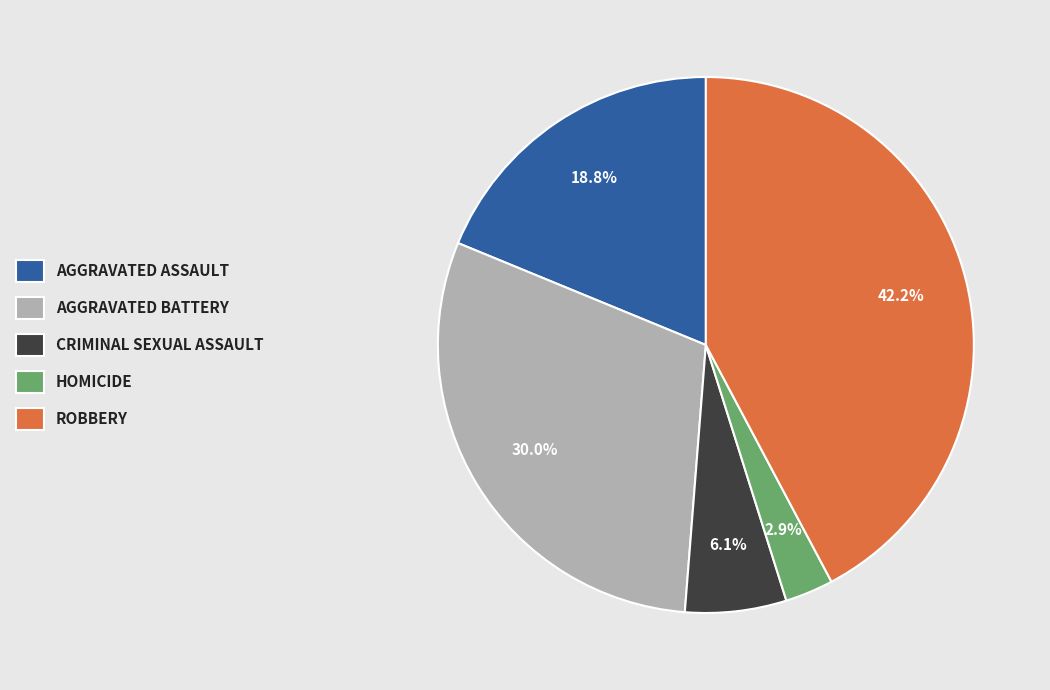

Is there a majority slice in this chart?

No